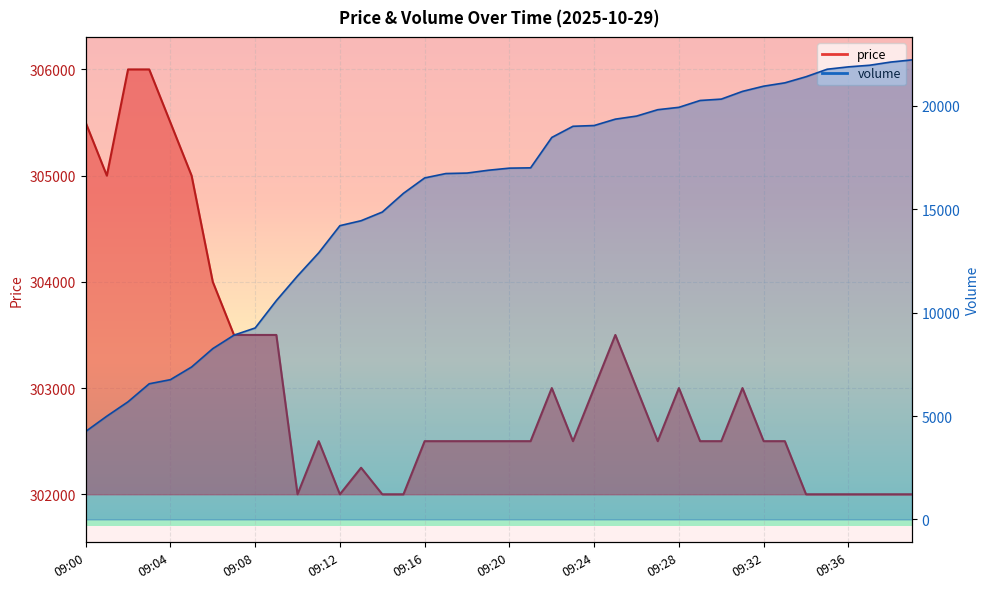

Where does the volume series first go above 16991?

09:21